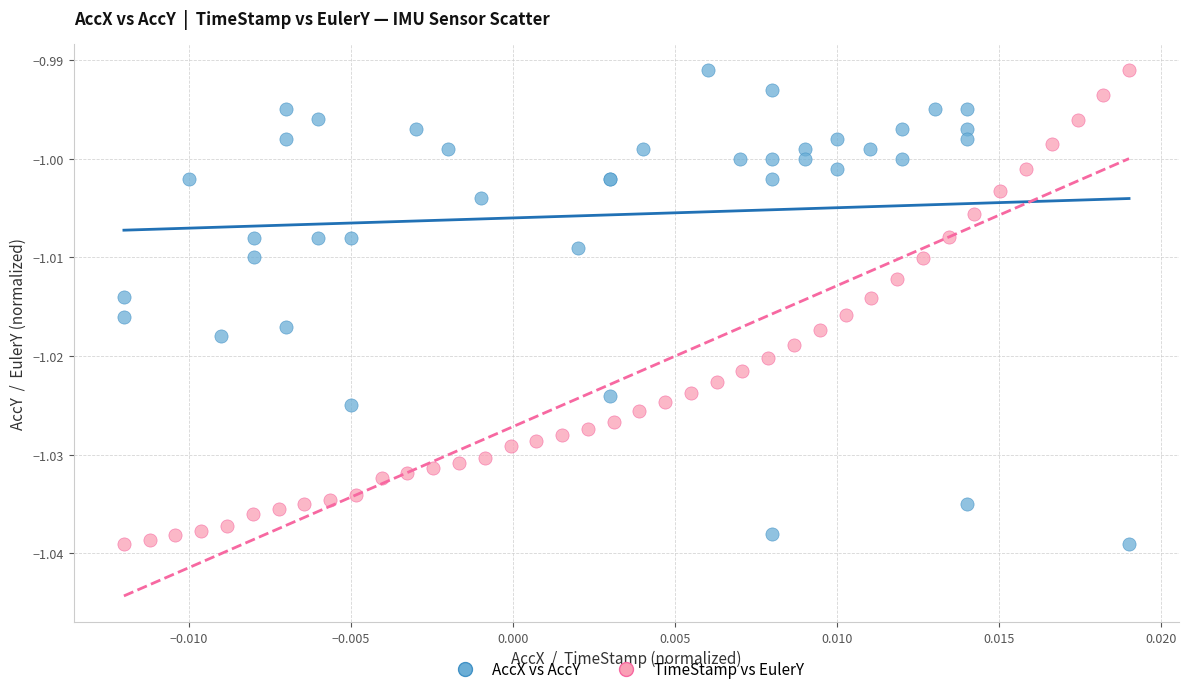

What are all the series names shown in the legend?

AccX vs AccY, TimeStamp vs EulerY